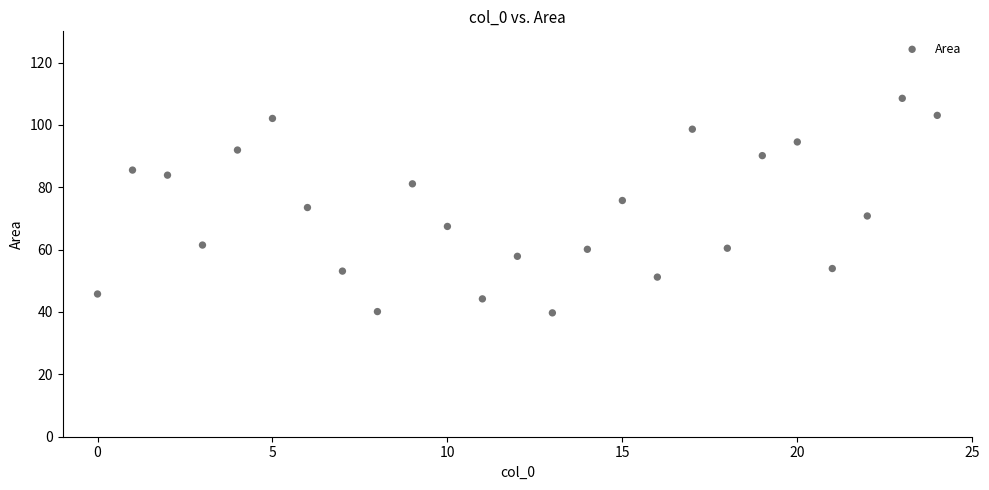

What is the range of Y values (max minus min)?

68.8